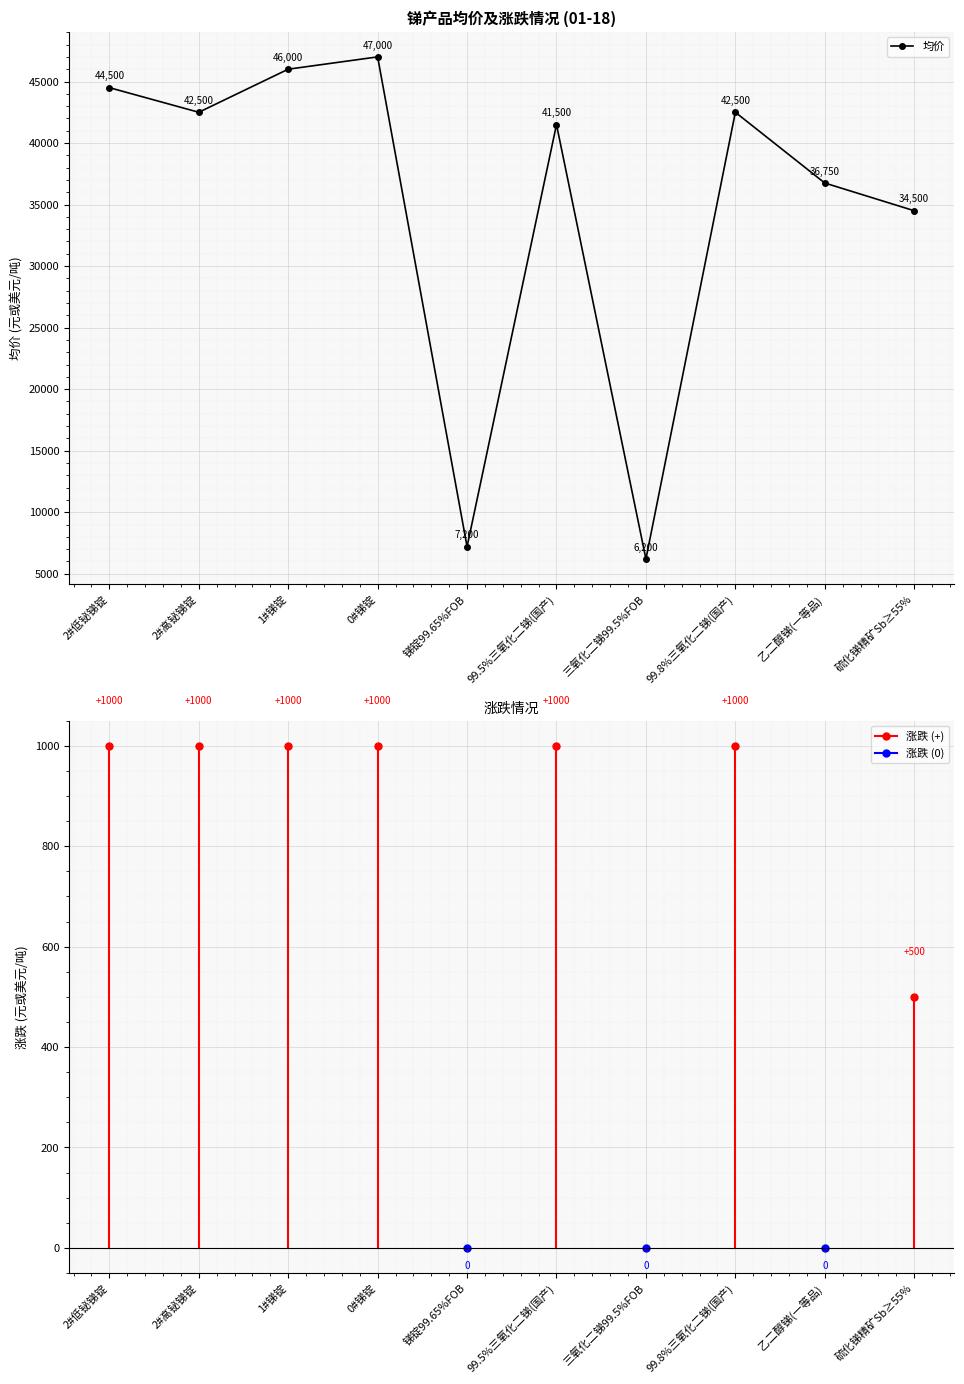

At which label does the data first exceed 42500?

2#低铋锑锭